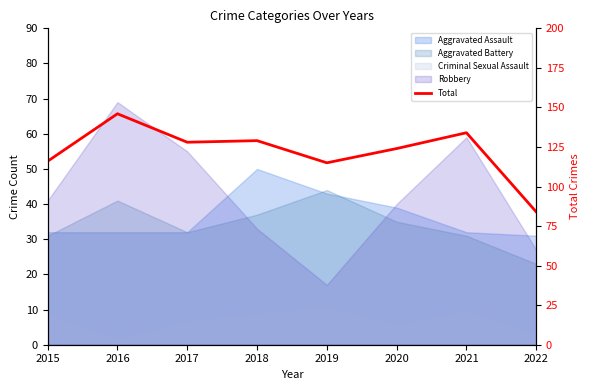

How many lines are shown in the chart?

1